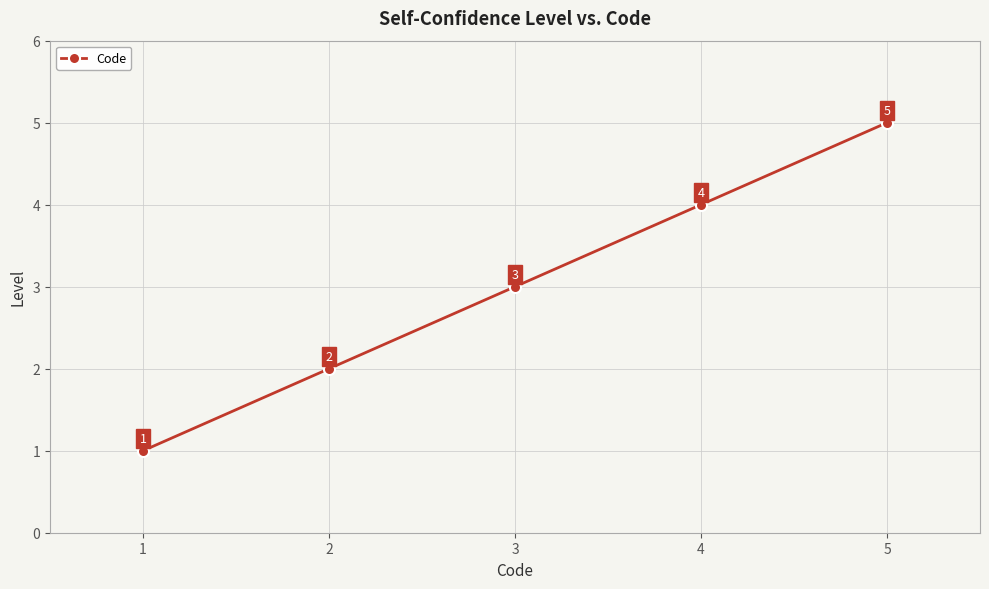

Where is the data nearest to the value 3?

3